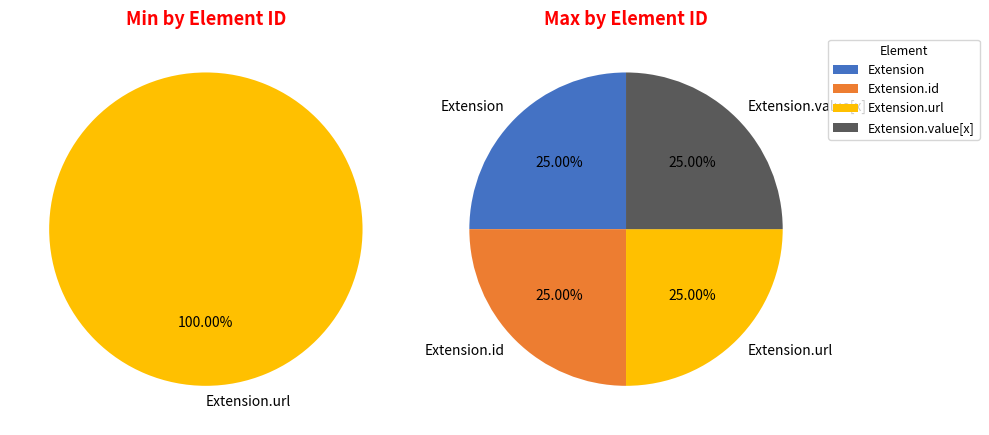

Is Extension.value[x] the majority of the pie?

No